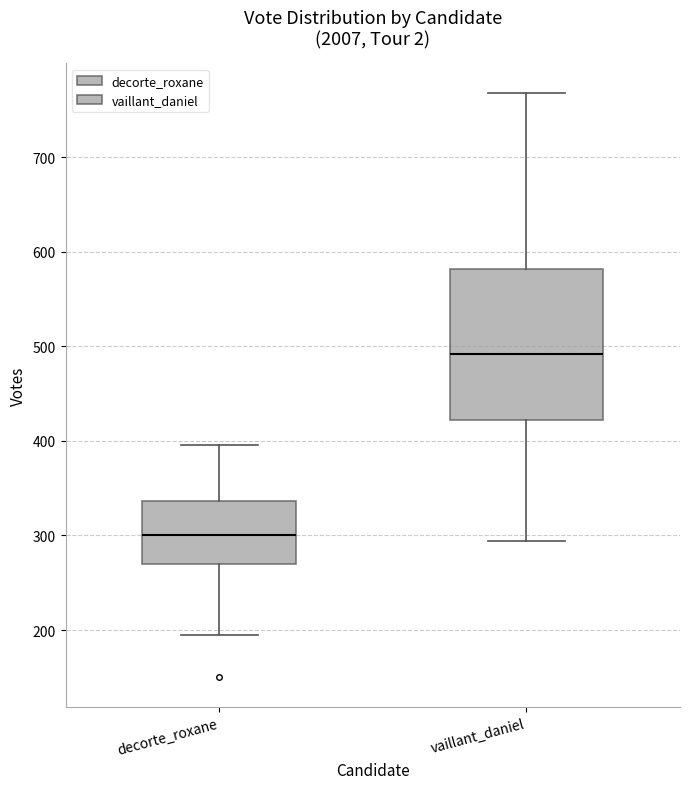

Reading left to right, read every box against the y-axis: the position of its median line, the range the box covers, and the ends of its whiskers. The values are not printed on the chart, so give them approximately, as read against the axis.

decorte_roxane: median 300, box 270 to 340, whiskers 200 to 400
vaillant_daniel: median 490, box 420 to 580, whiskers 290 to 770